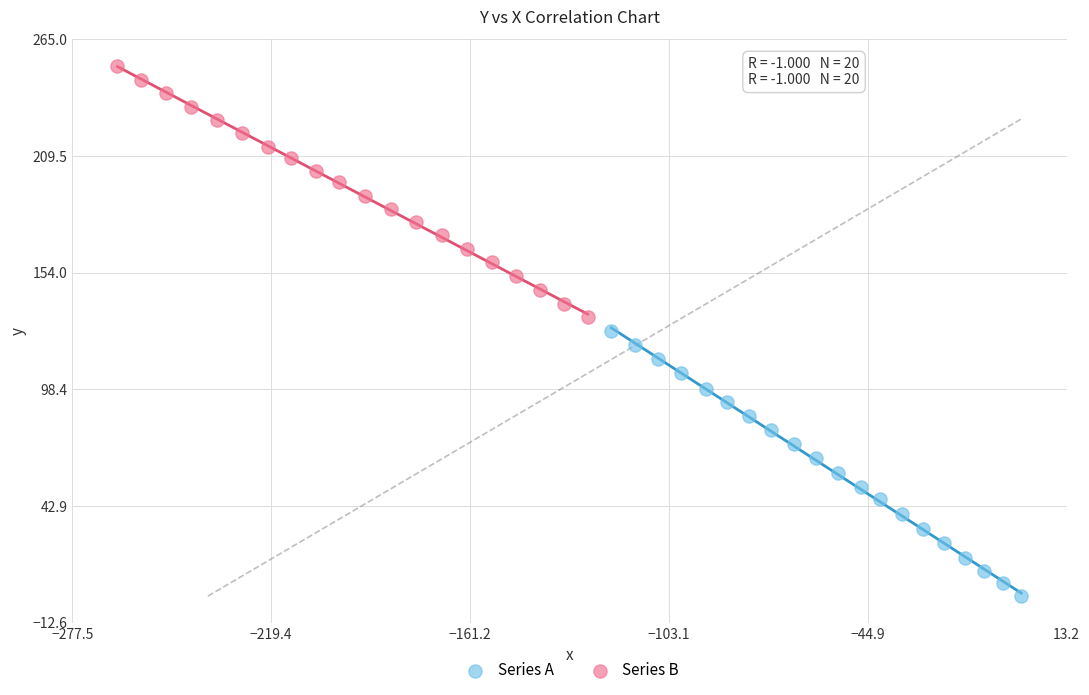

Which series contains the lowest Y value?

Series A